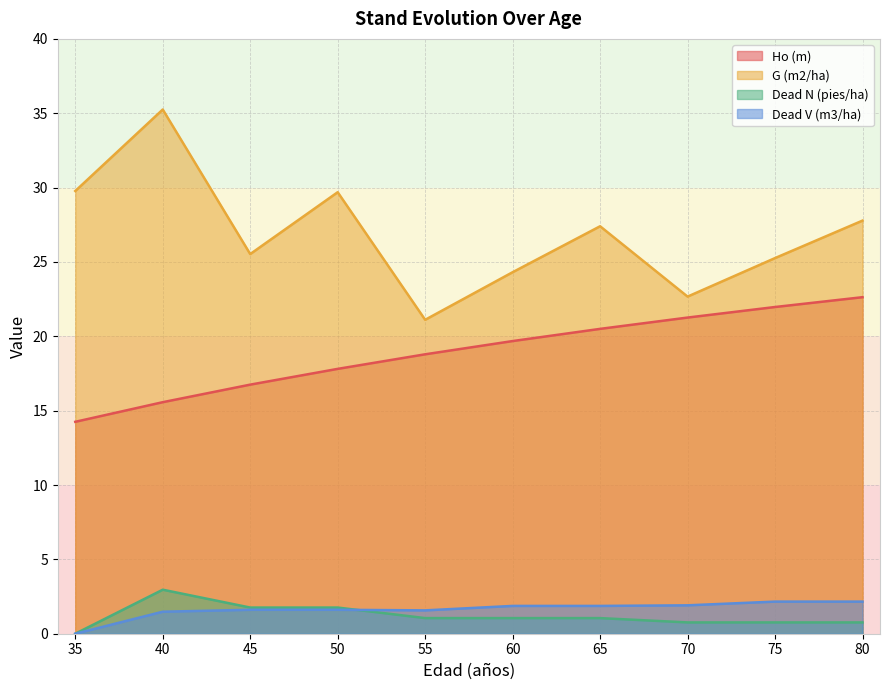

How many lines are shown in the chart?

4